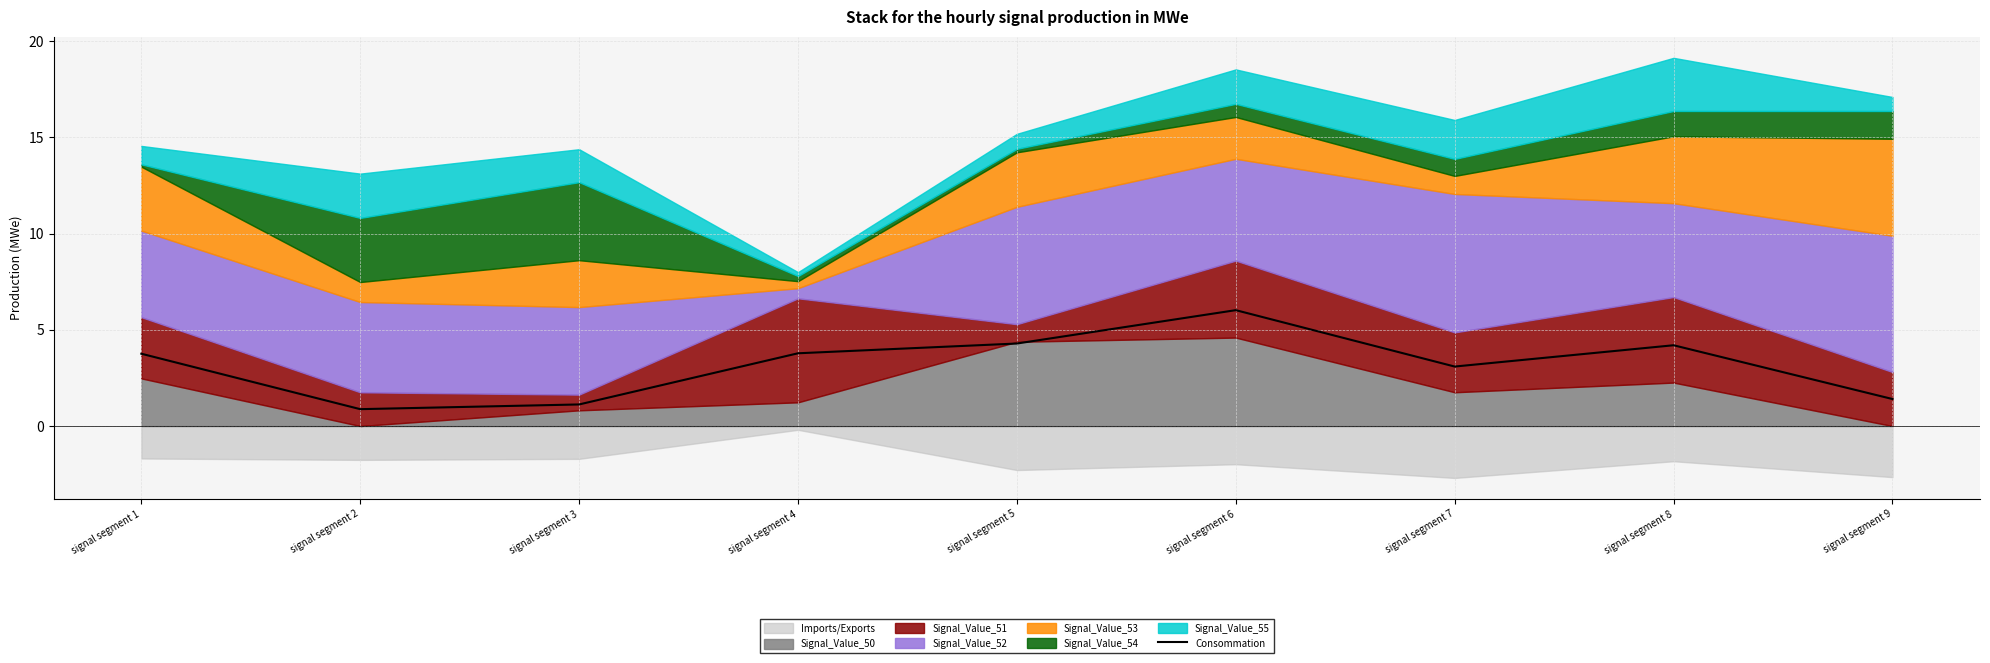

What is the value of the 6th point from the left?

6.0